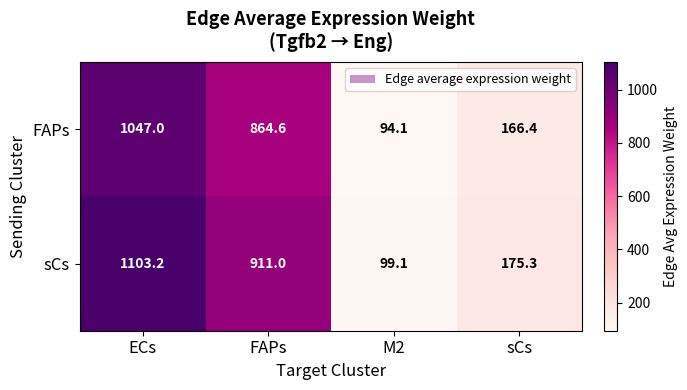

The FAPs series shows 1047.0 at ECs. True or false?

True